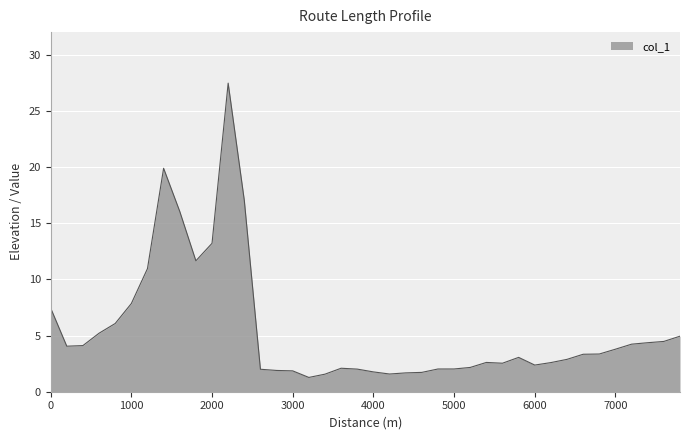

What is the greatest value displayed?

27.5